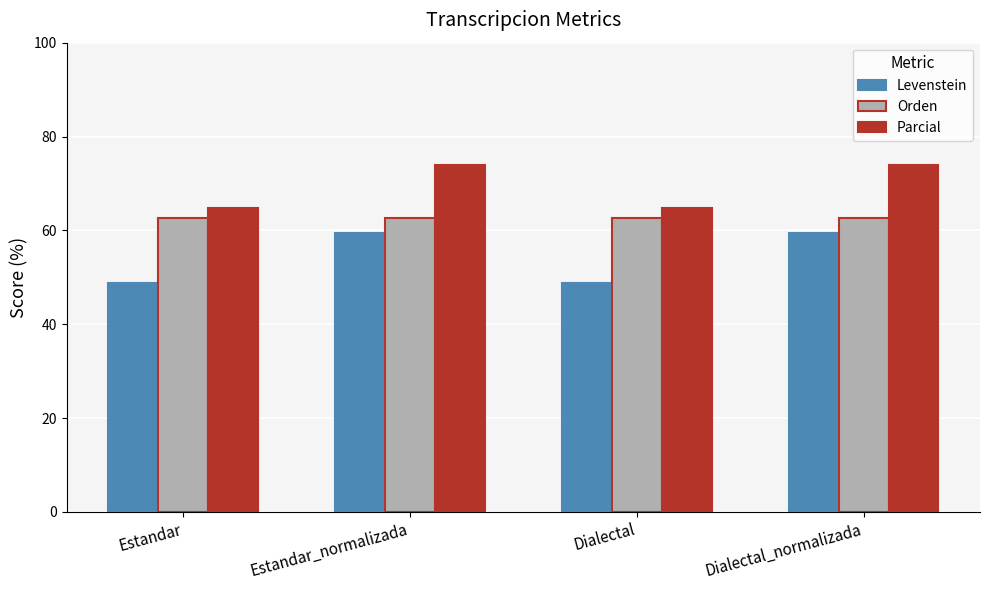

List the series in order of their peak value, highest first.

Parcial, Orden, Levenstein